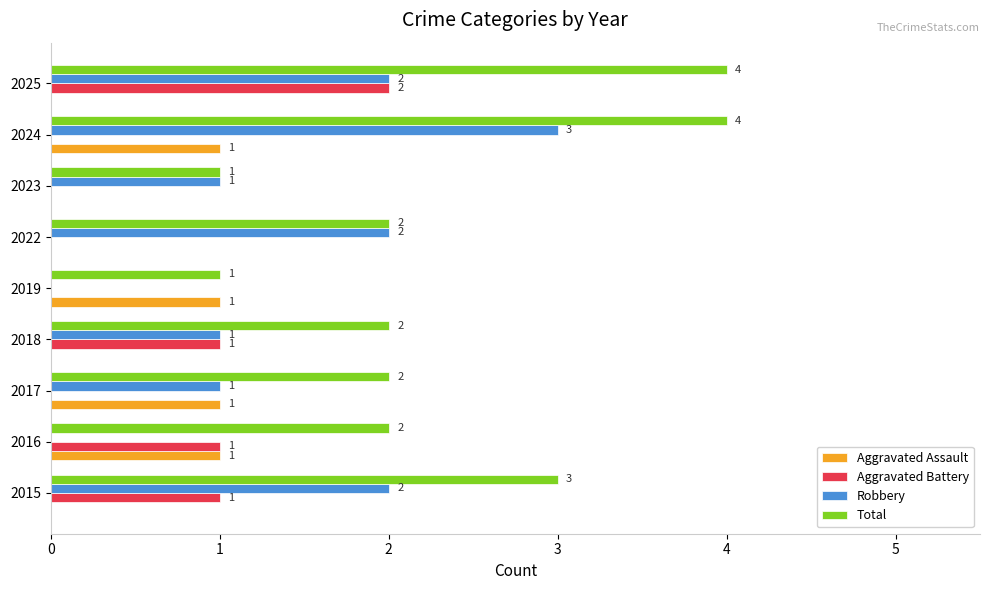

What is the sum of all Total values?

21